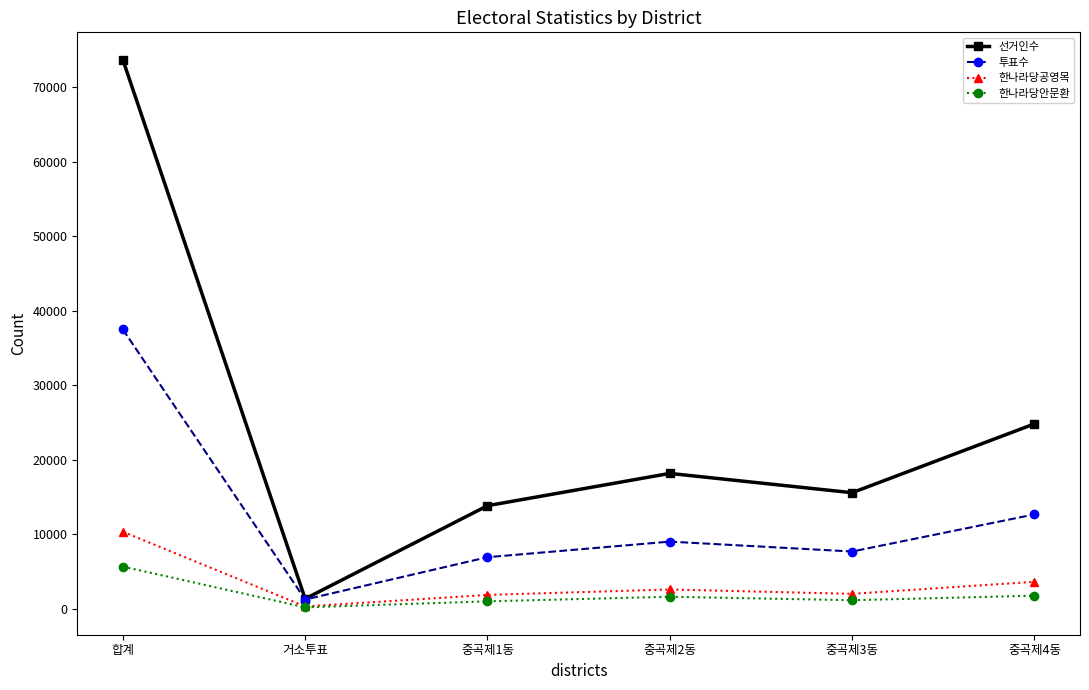

List the series in order of their peak value, highest first.

선거인수, 투표수, 한나라당공영목, 한나라당안문환